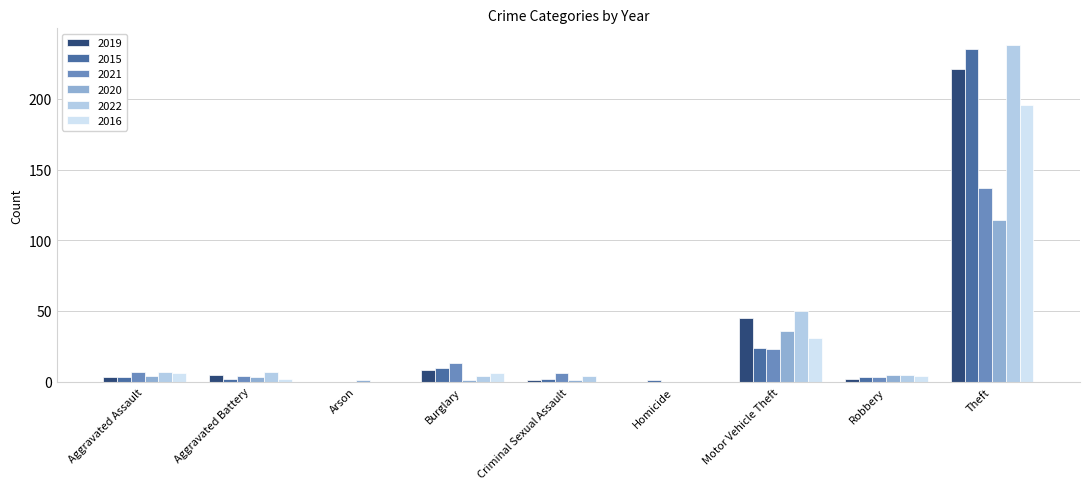

Which series changed the most between Aggravated Assault and Criminal Sexual Assault?

2016